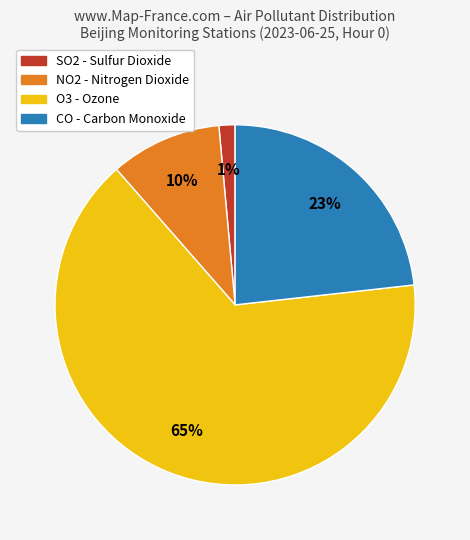

Count the number of slices in the pie.

4